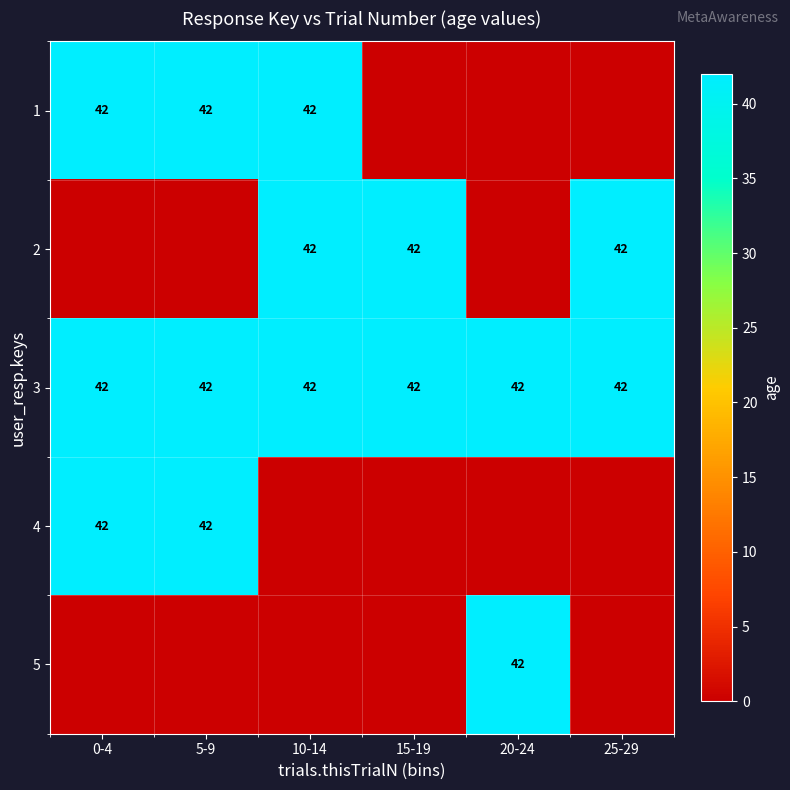

What value does the 3 series have at 5-9?

42